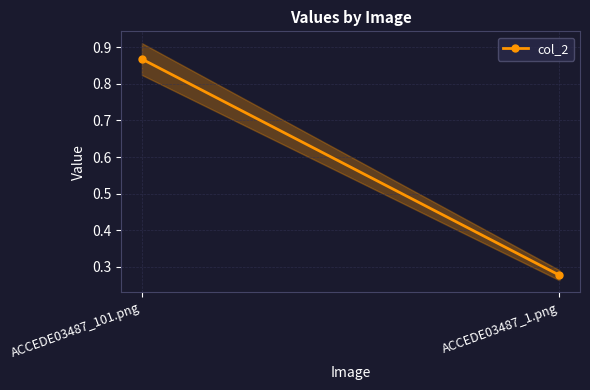

True or false: the data shows 0.9 at ACCEDE03487_101.png.

True